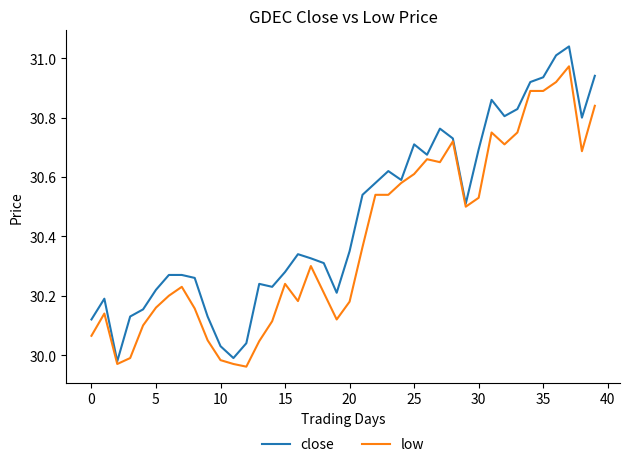

Does the chart display data point markers on the line(s)?

No